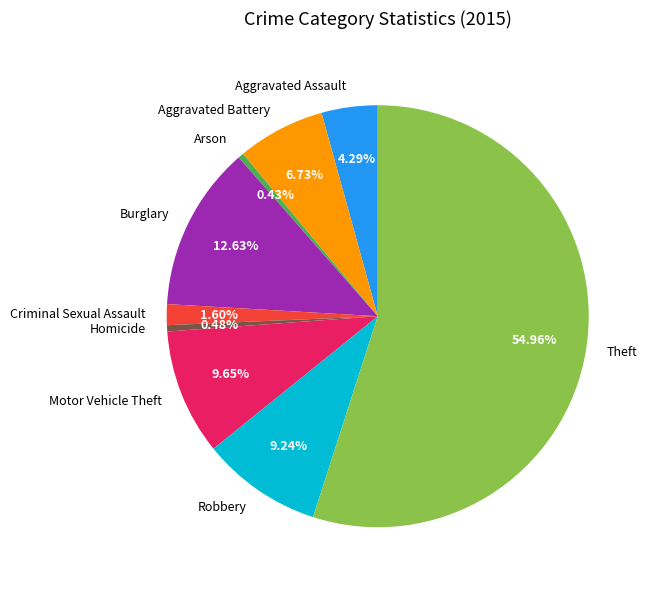

To the nearest percent, what percentage of the pie is Aggravated Battery?

7%